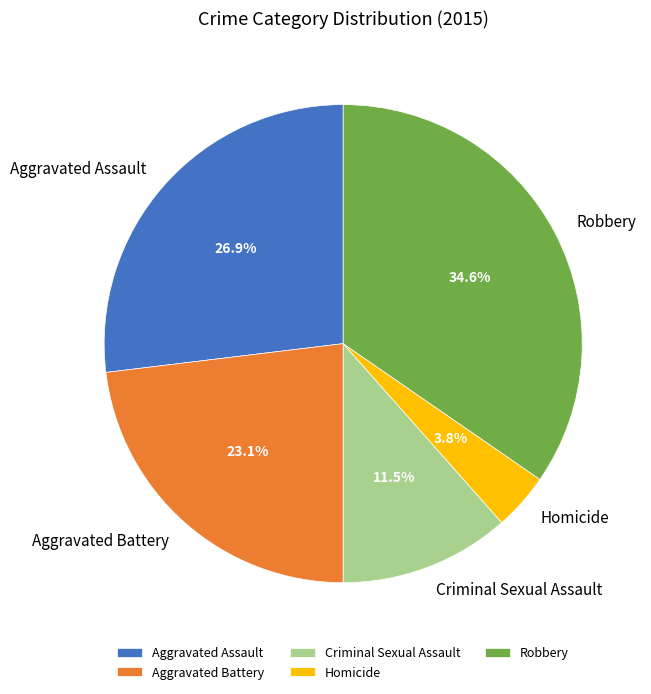

To the nearest percent, what portion does Aggravated Assault represent?

27%